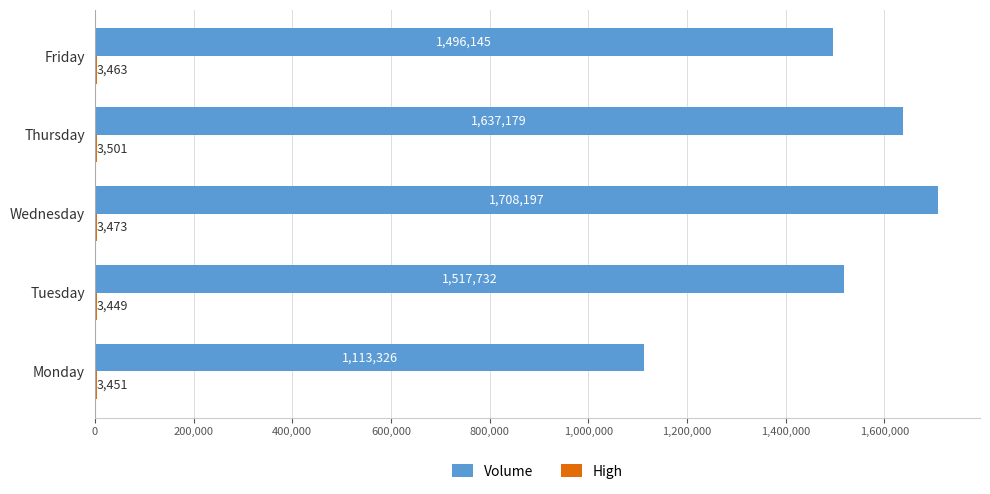

What is the greatest value displayed?

1708197.0